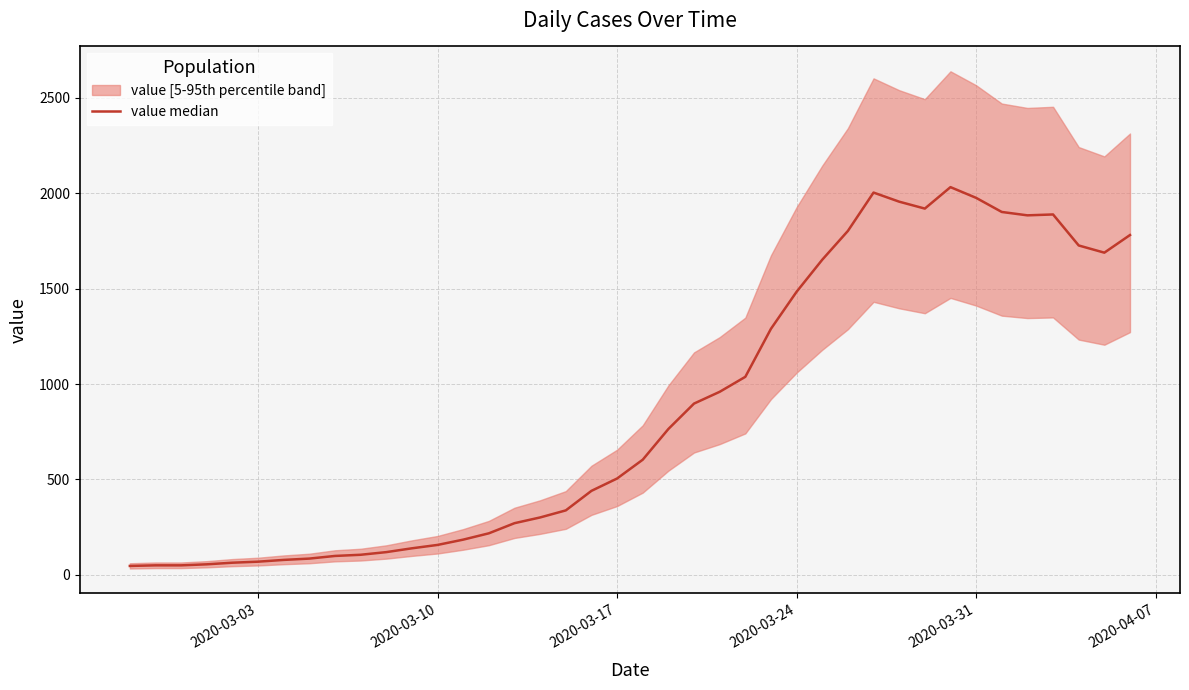

Is this an area chart (filled region under the line)?

No